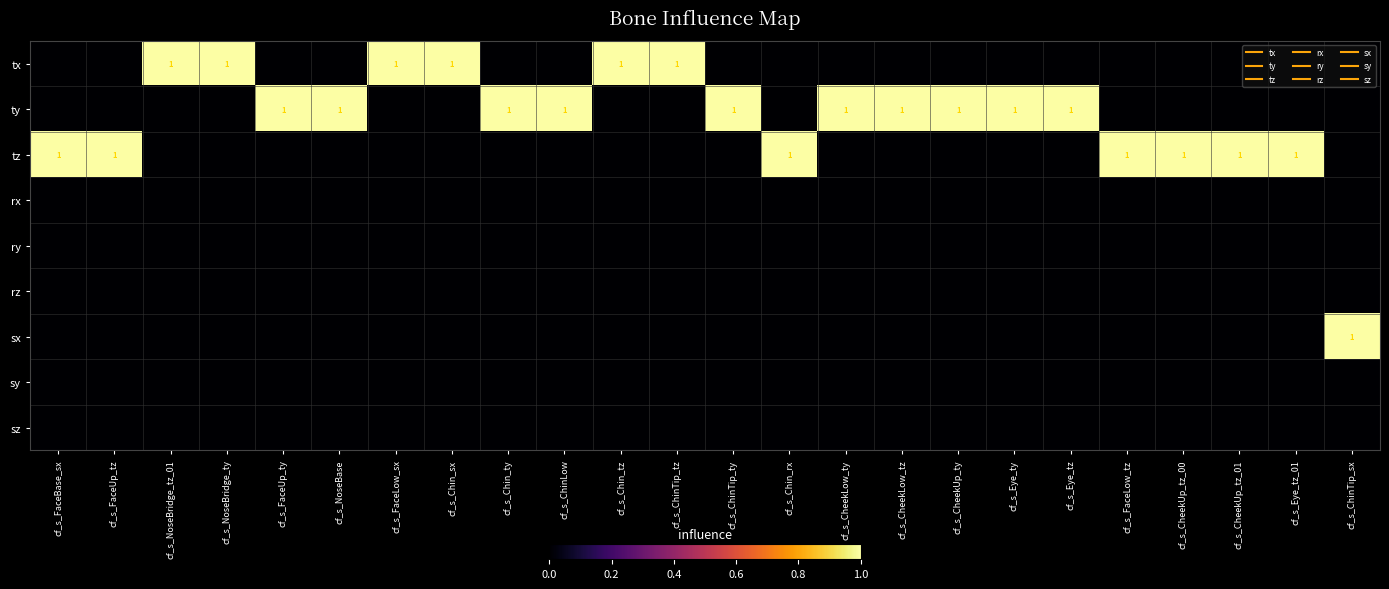

Rank the series at cf_s_NoseBridge_tz_01 from lowest to highest value.

ty, tz, rx, ry, rz, sx, sy, sz, tx